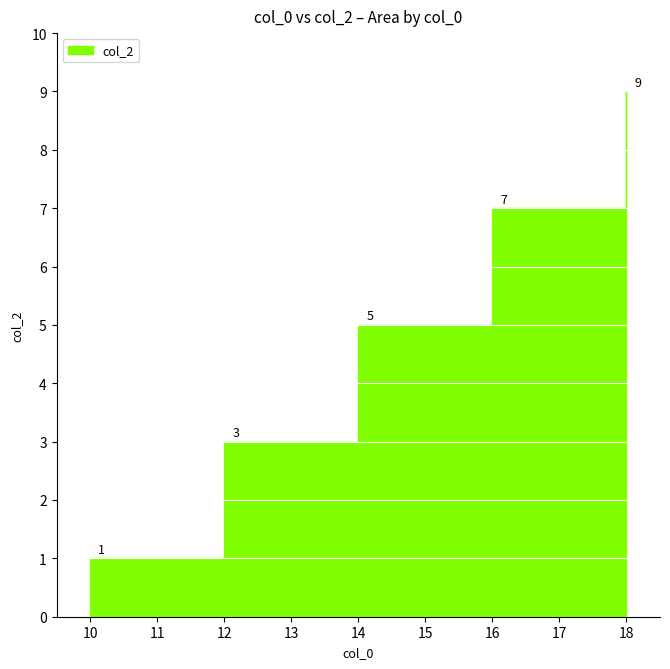

True or false: the data has more than 2 interior local peaks.

False